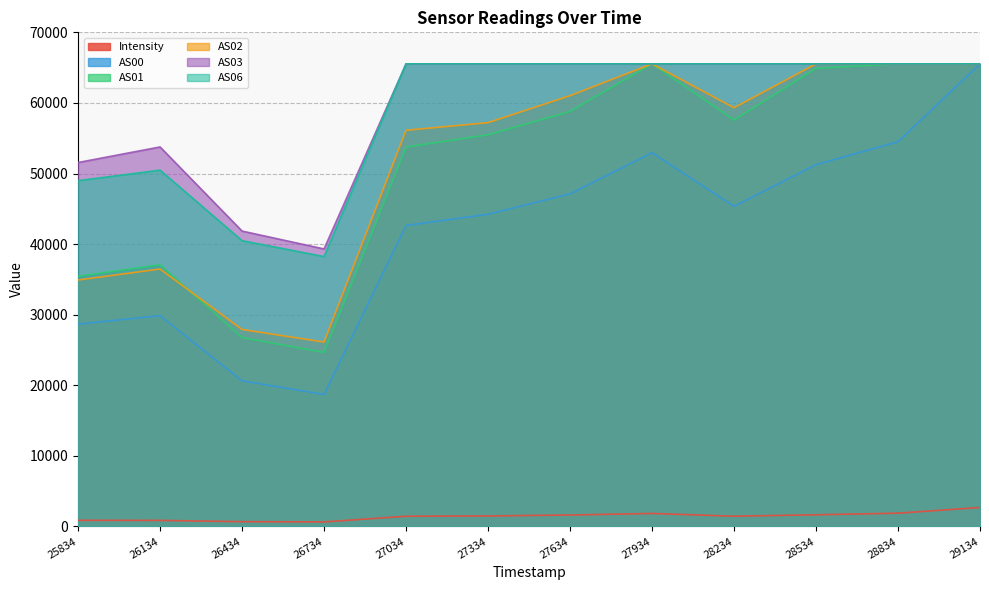

True or false: AS06 has a value of 85807.9 at 28534.

False